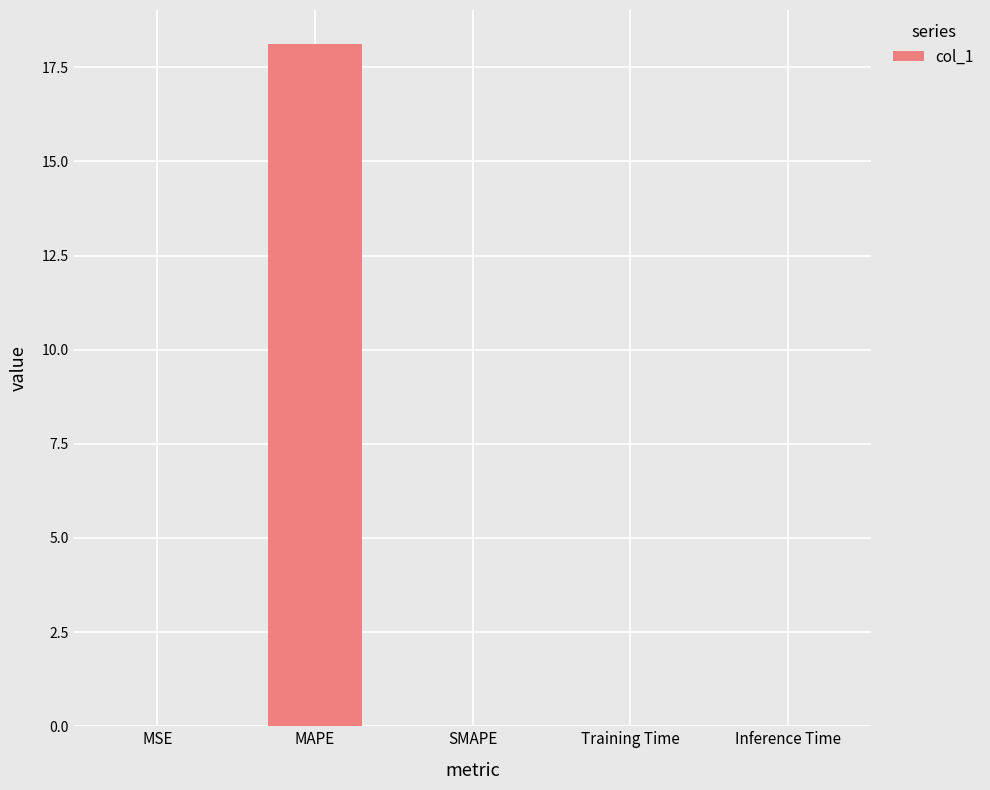

At which category does the chart reach its peak across all series?

MAPE